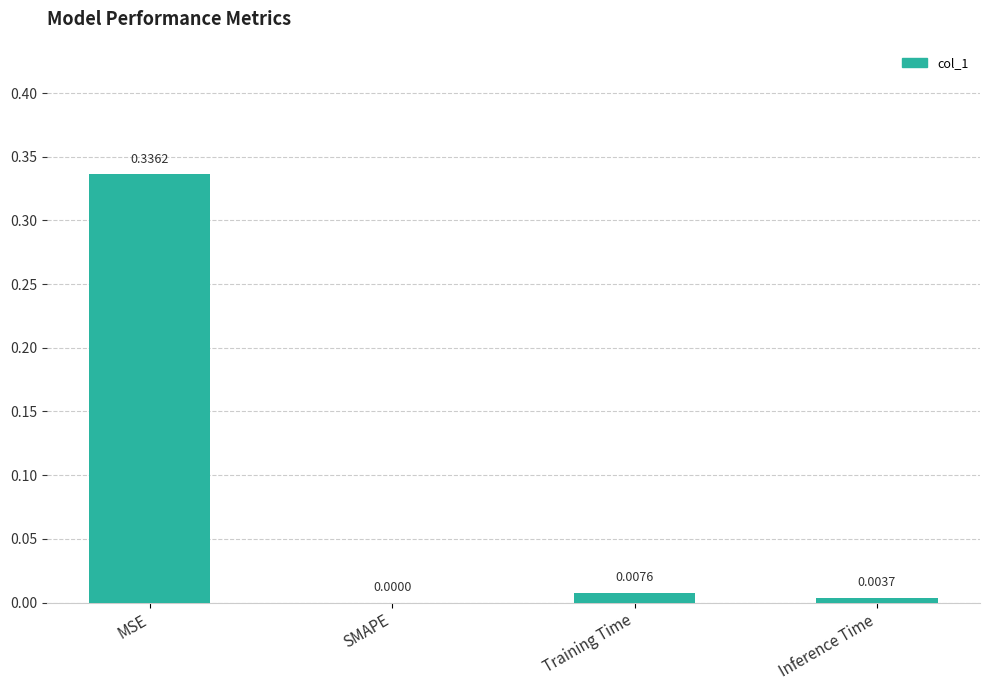

Where is the data nearest to the value 0?

SMAPE